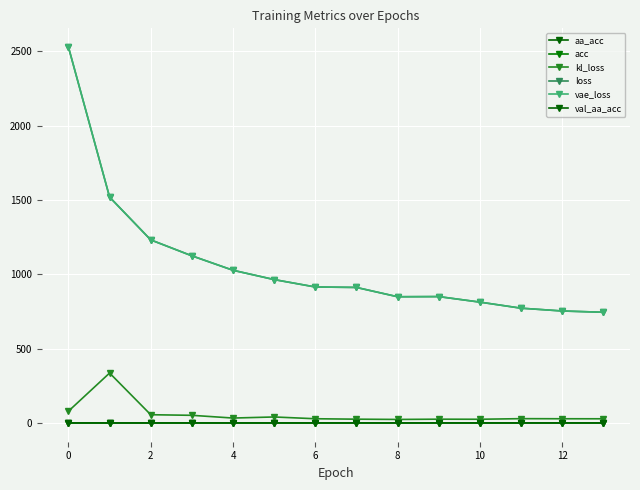

Does the chart display data point markers on the line(s)?

Yes